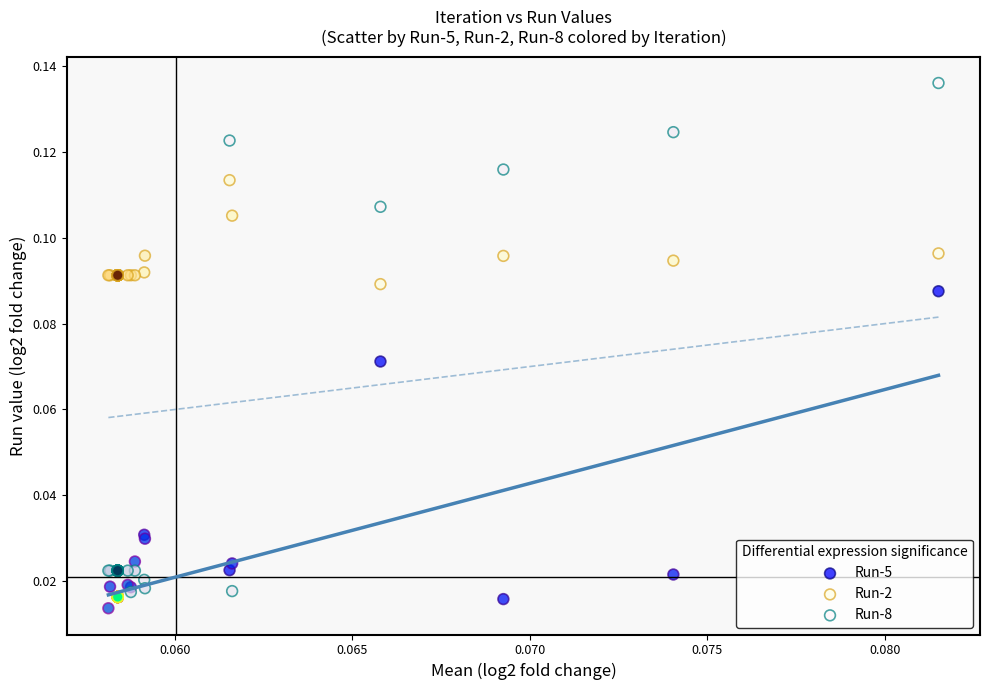

Which series contains the highest Y value?

Run-8